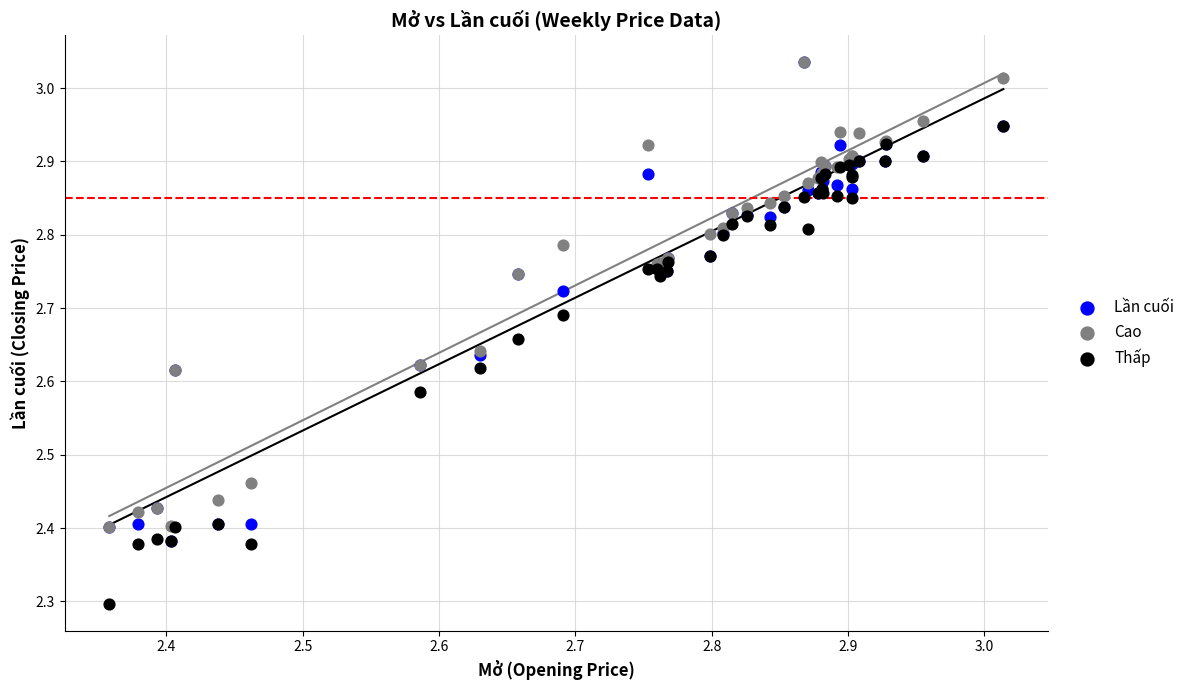

In the Thấp series, what Y value is closest to 2?

2.3